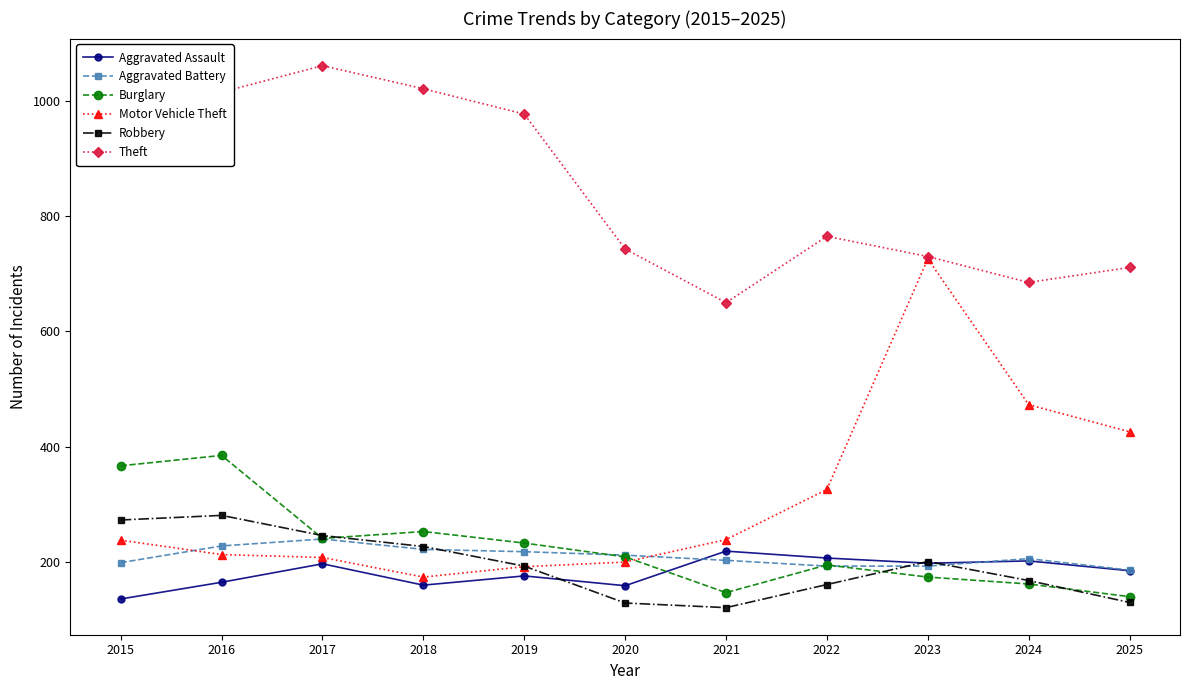

What is the value of the Motor Vehicle Theft point at the 9th from the left?

726